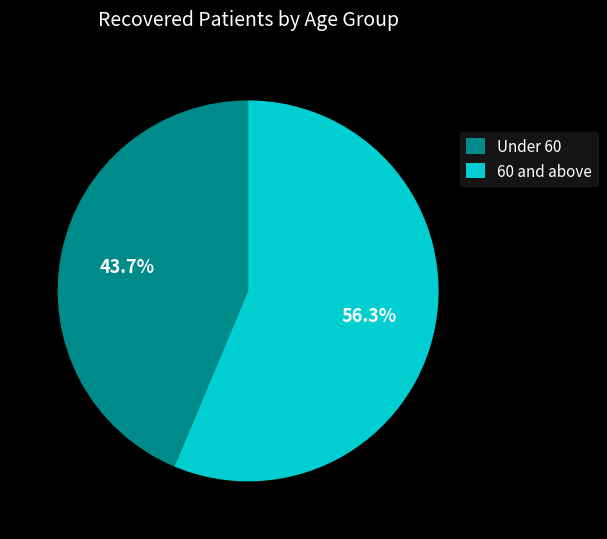

Does 60 and above account for over 50% of the chart?

Yes